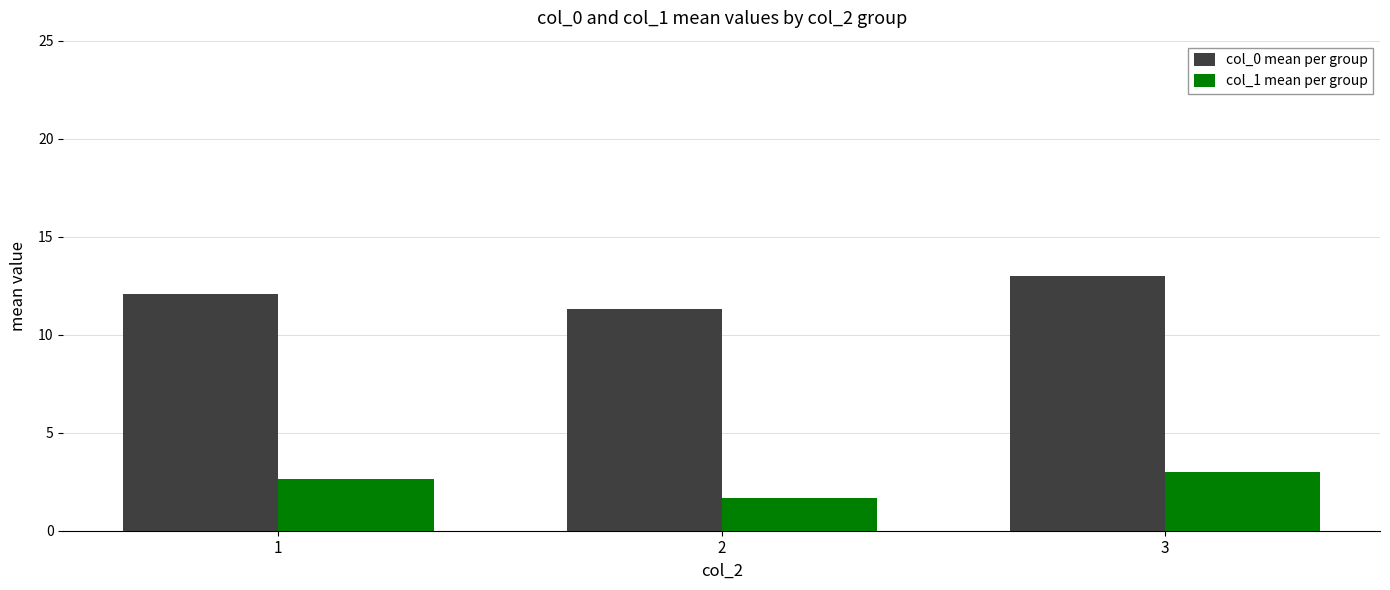

What is the spread (max minus min) of values at 1?

9.5